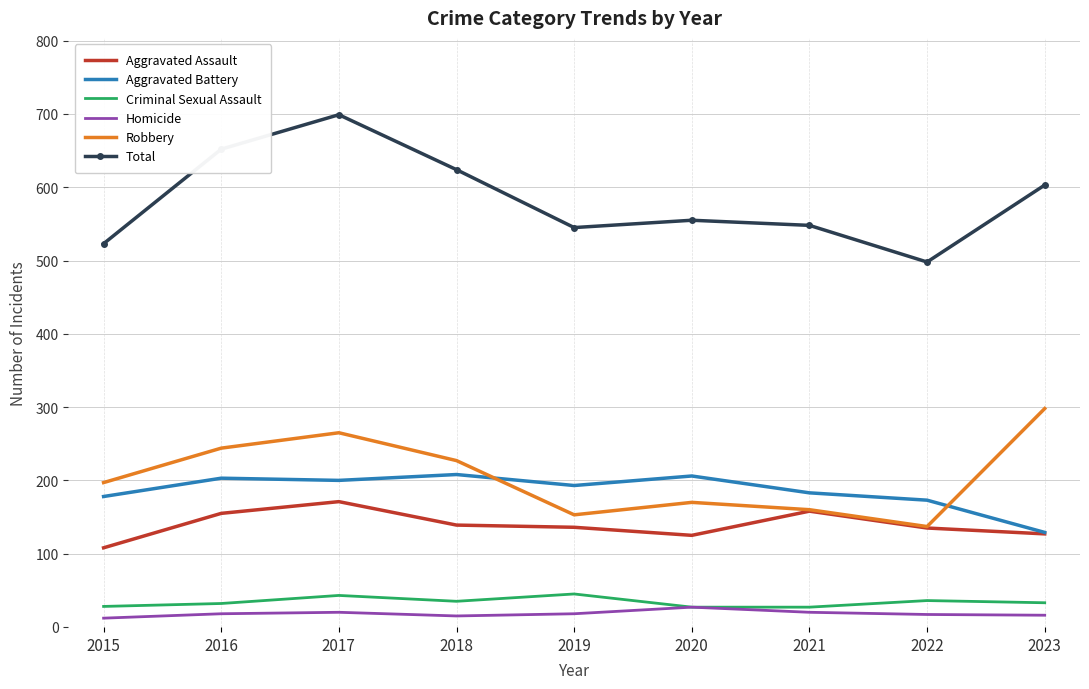

Which category has the highest value in the Homicide series?

2020